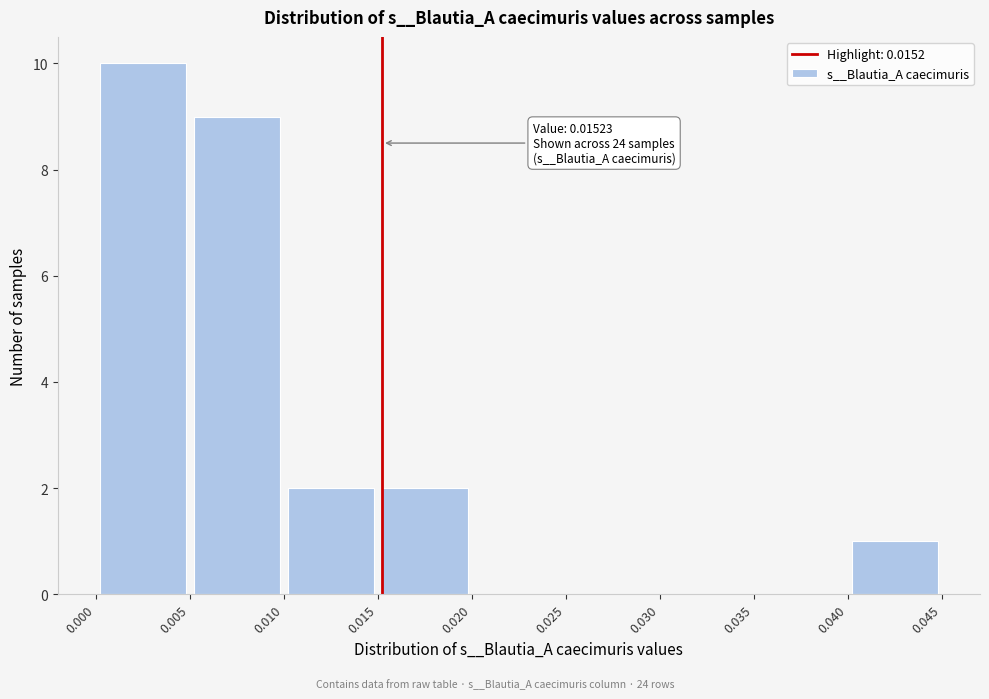

Which range on the x-axis has the tallest bar?

0.000 to 0.005